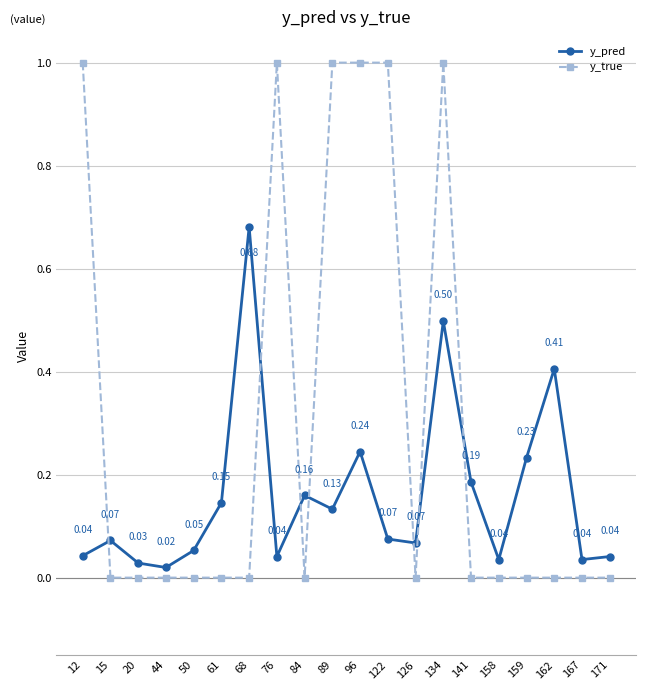

What is the difference between the second highest and minimum values in the y_true series?

1.0